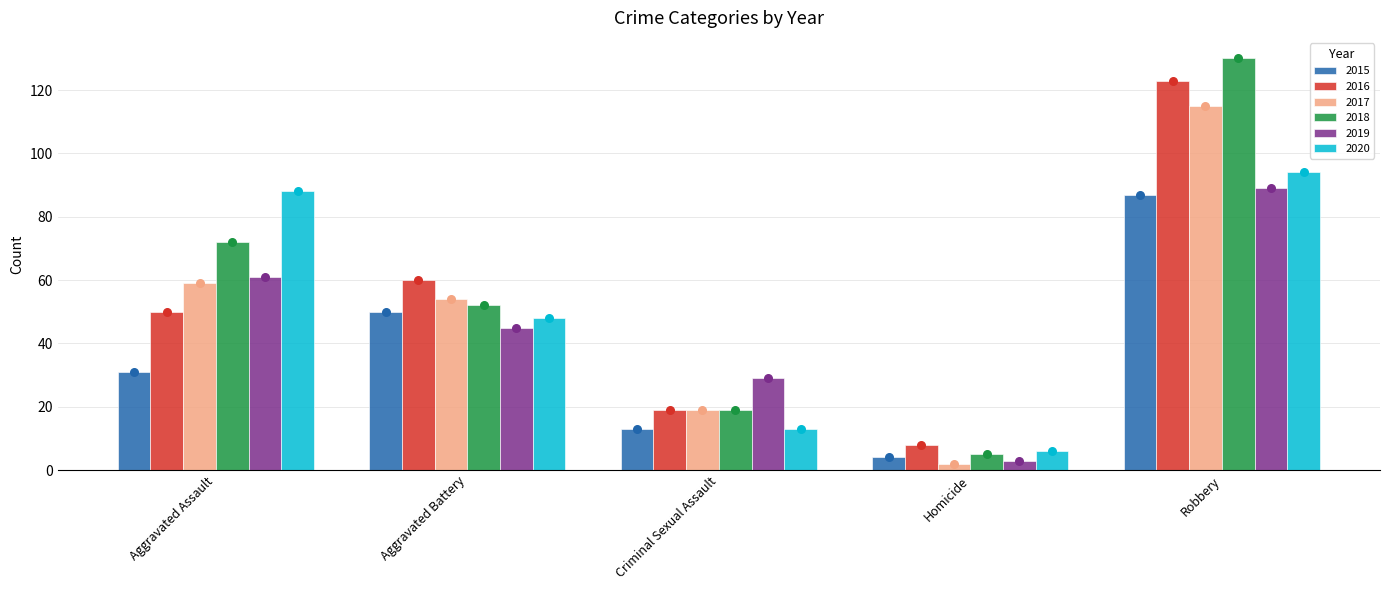

Which series has the largest total across all categories?

2018